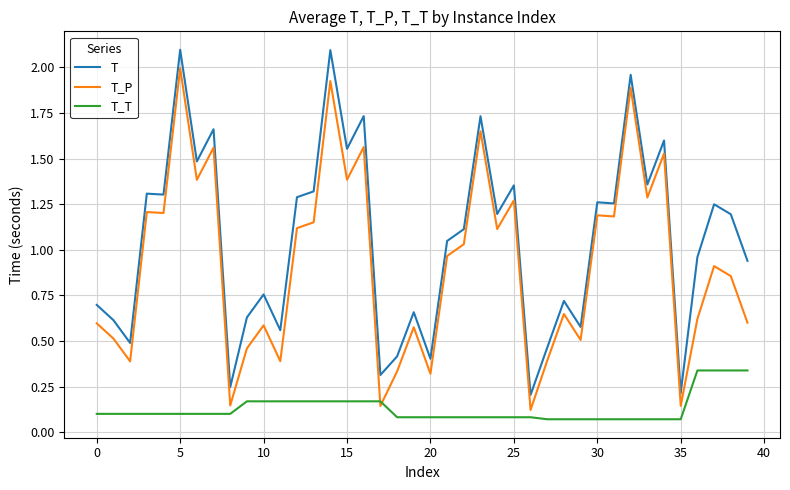

Rank the series by their maximum value, from lowest to highest.

T_T, T_P, T